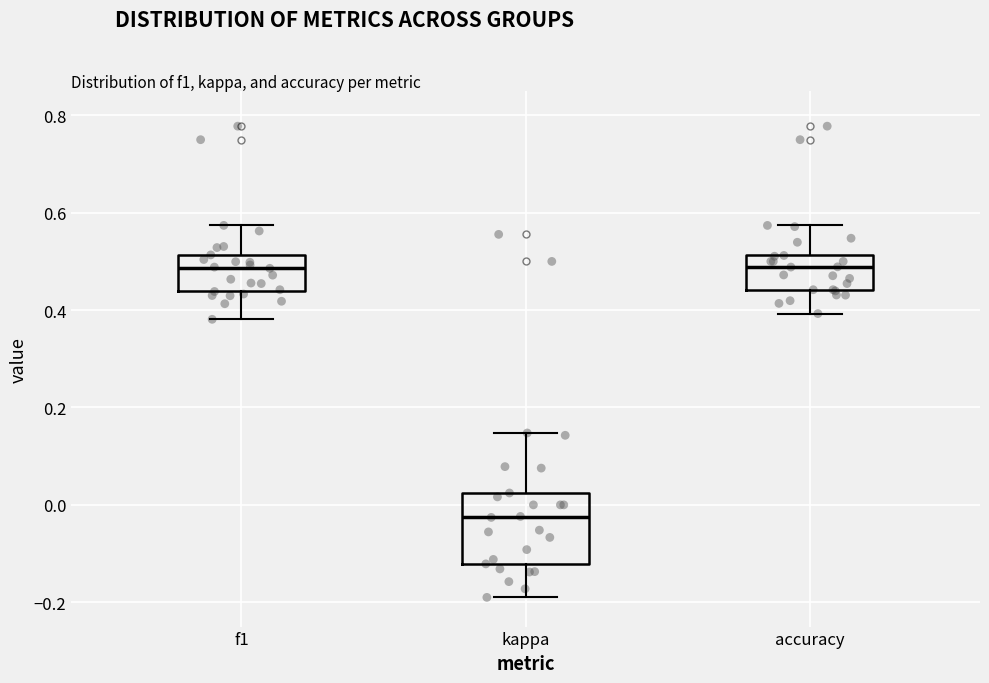

Where does the upper whisker of the box for f1 end on the y-axis? The values are not printed on the chart, so give them approximately, as read against the axis.

0.58